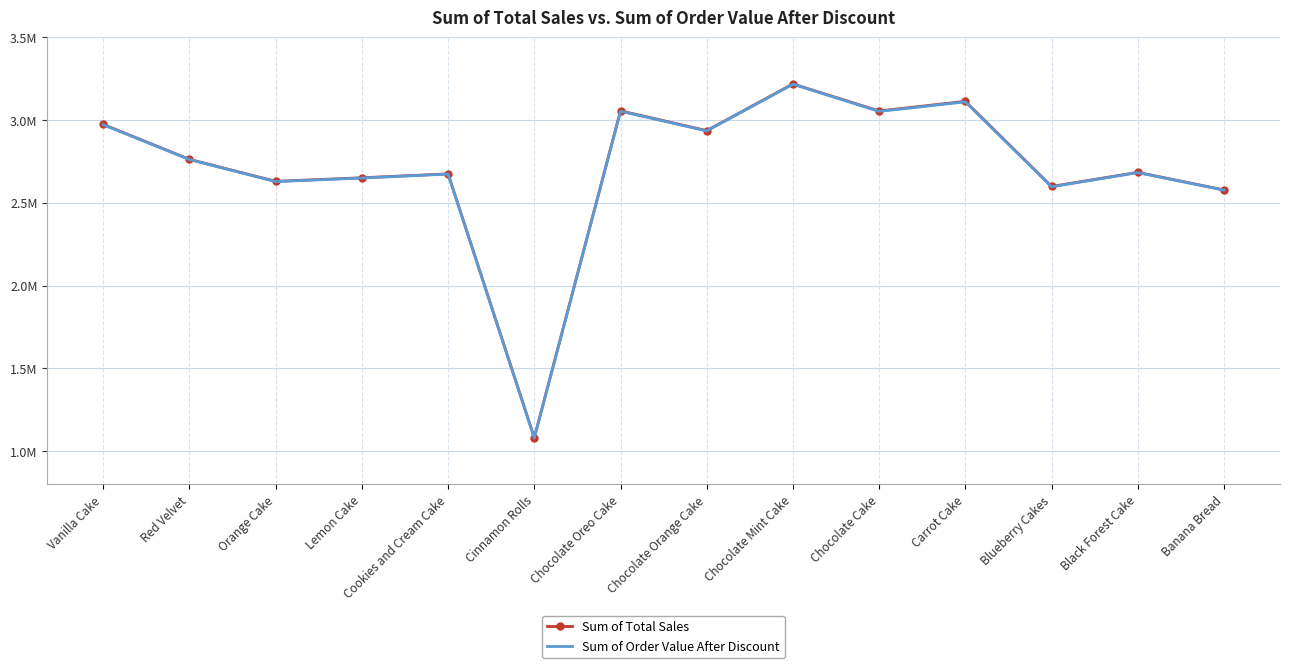

At which category is the sum across all series the highest?

Chocolate Mint Cake